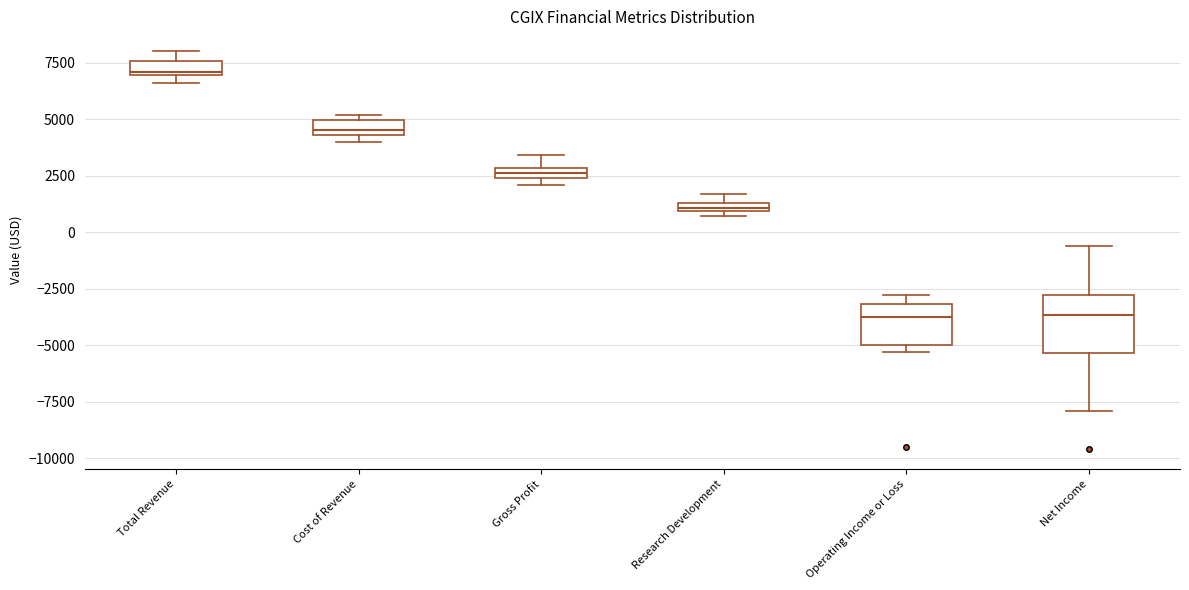

Where is the upper edge of the box for Research Development on the y-axis? The values are not printed on the chart, so give them approximately, as read against the axis.

1500